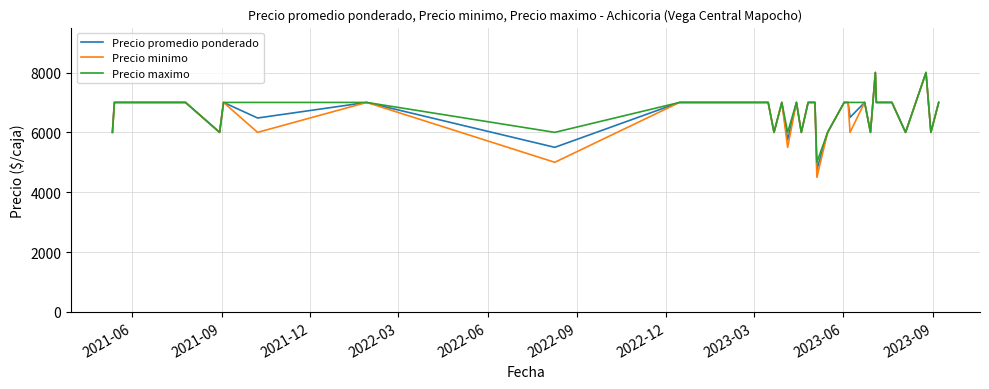

What is the smallest value displayed?

4500